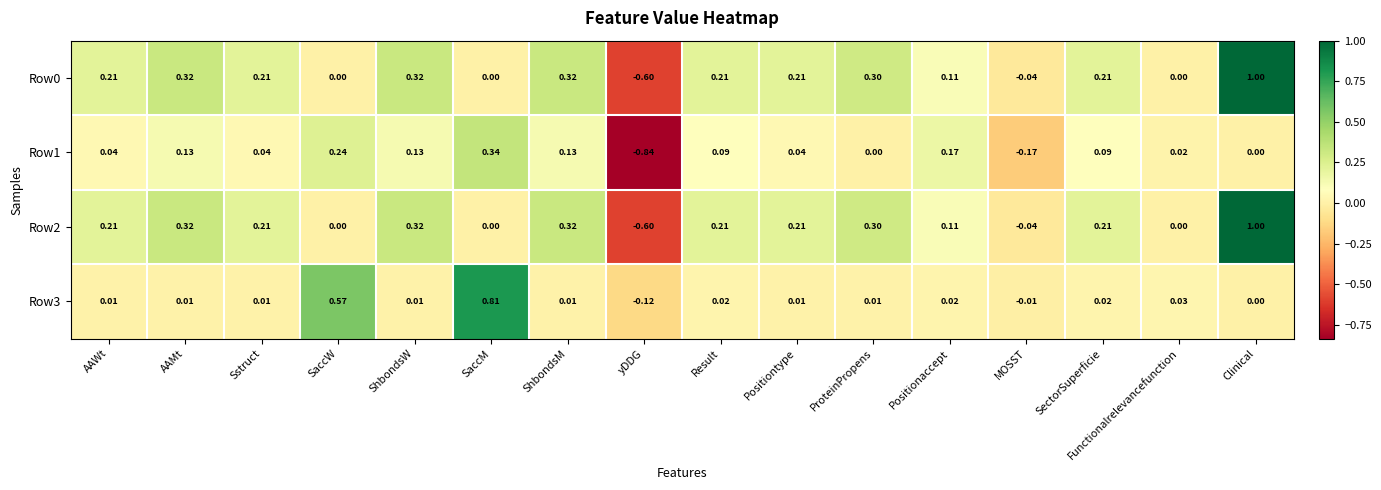

At which category is the sum across all series the highest?

Clinical